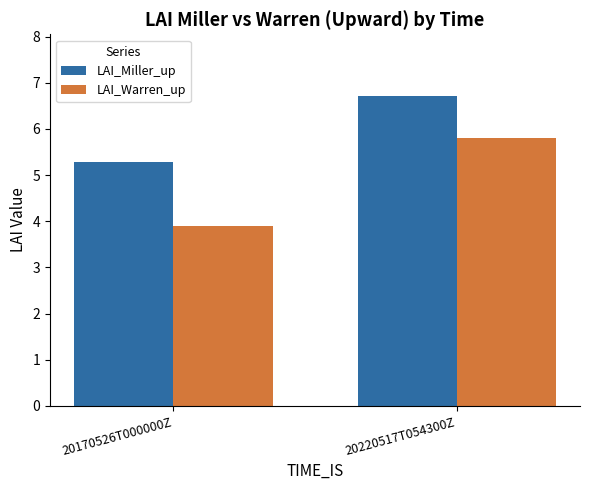

Which series has the widest spread of values?

LAI_Warren_up